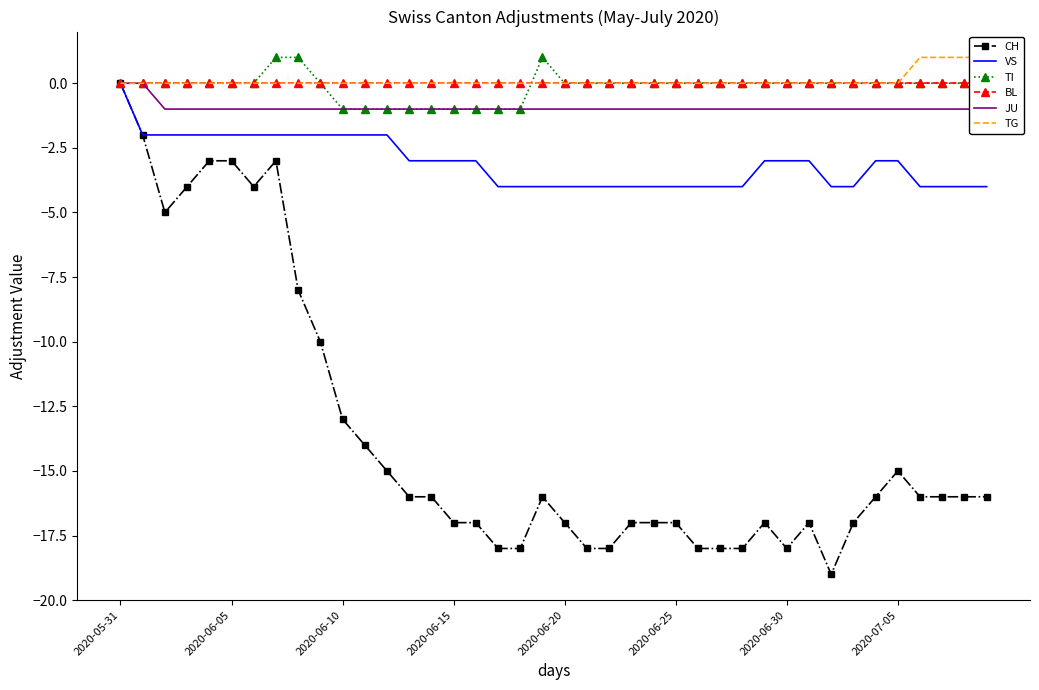

Which series changed the most between 9 and 35?

CH